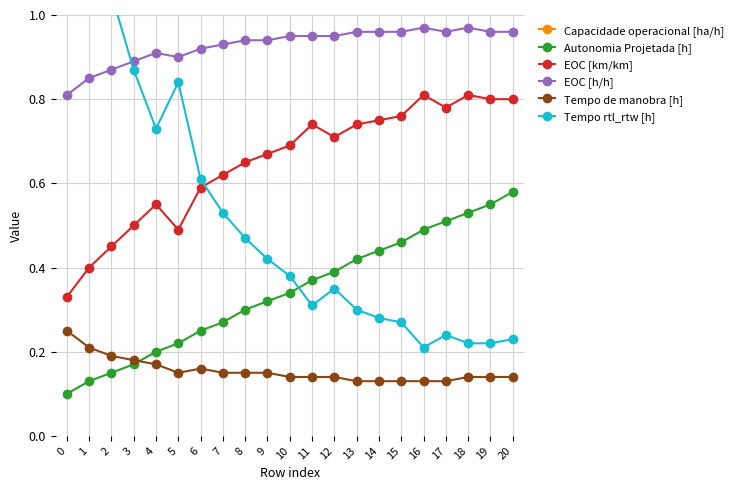

Which series has the widest spread of values?

Capacidade operacional [ha/h]